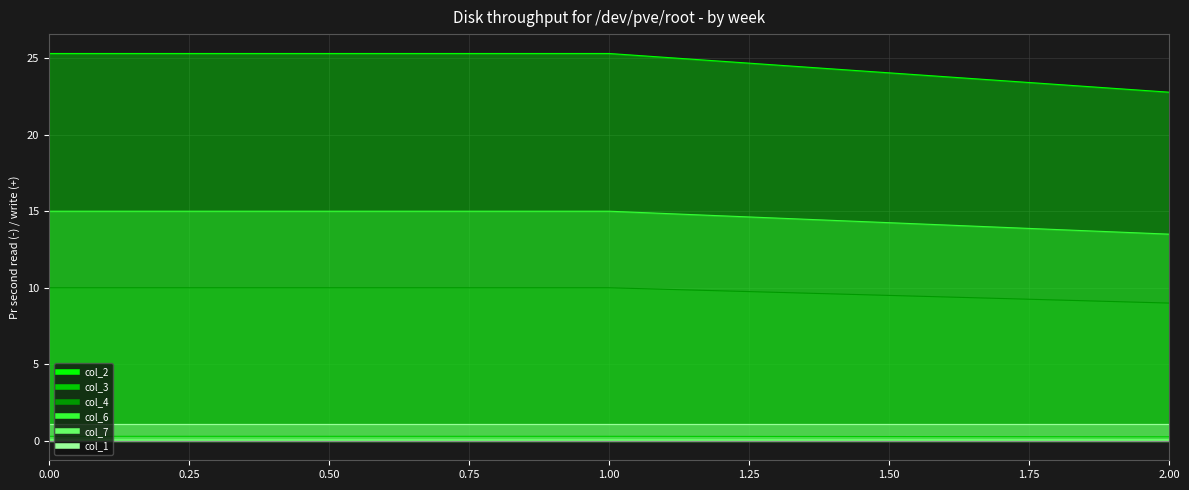

What is the highest value of the col_6 series?

10.0